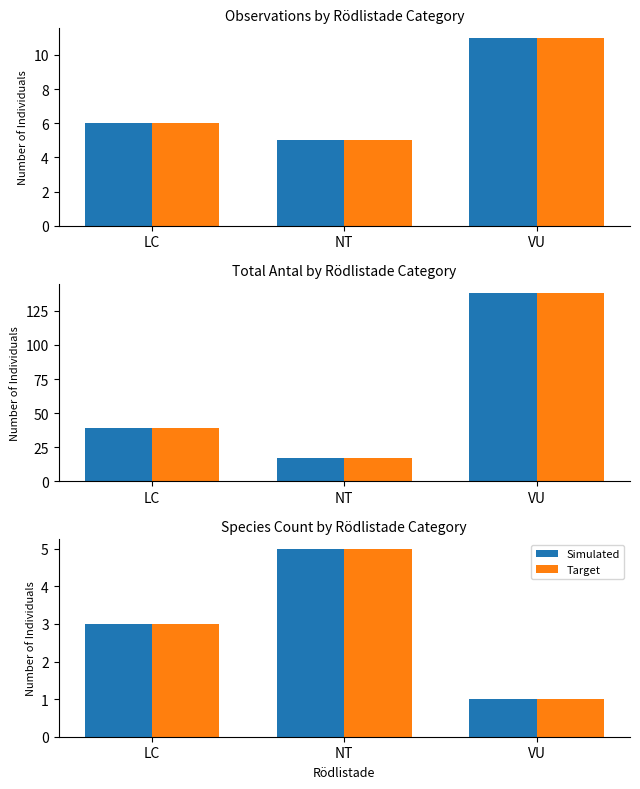

What is the sum of the Target values at LC and NT?

8